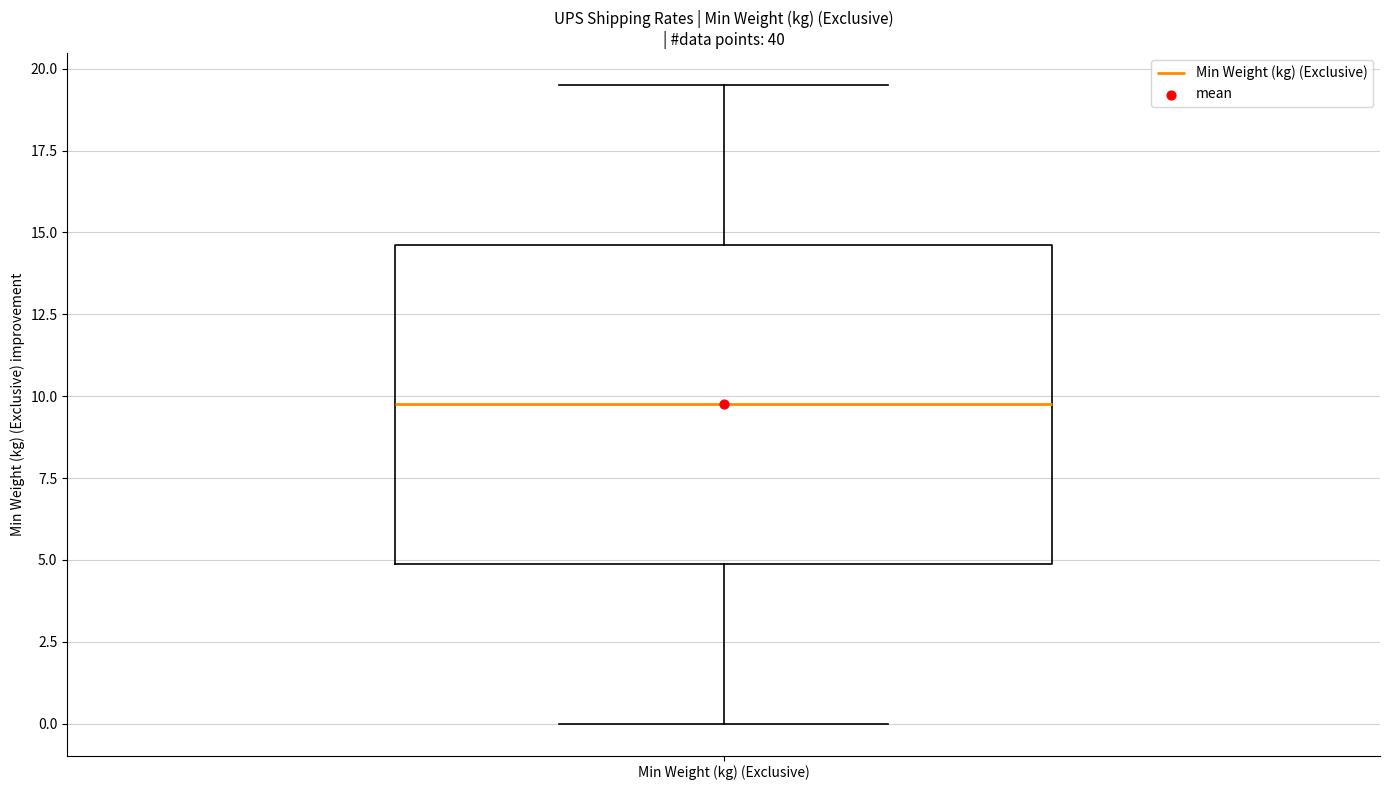

Read this box plot against the y-axis: the position of the median line, the range covered by the box, and the ends of both whiskers. The values are not printed on the chart, so give them approximately, as read against the axis.

median 10.0, box 5.0 to 14.5, whiskers 0.0 to 19.5